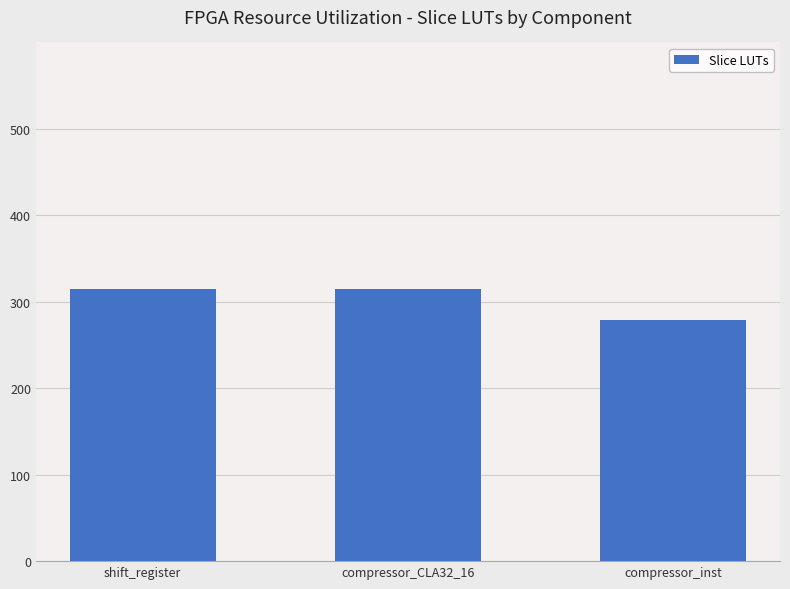

How many bars are there in total?

3